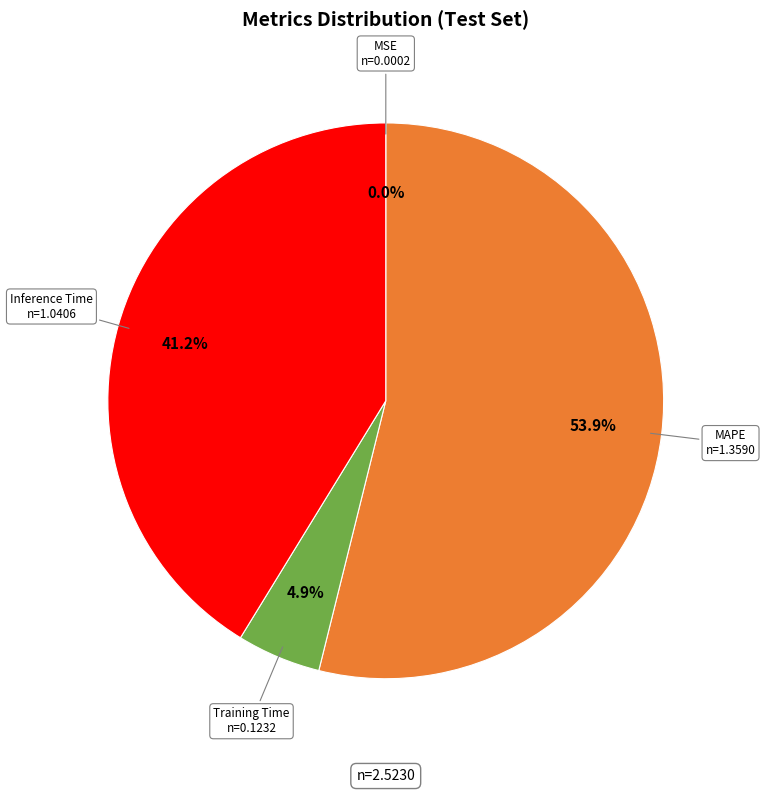

To the nearest percent, what is the average slice percentage?

25%